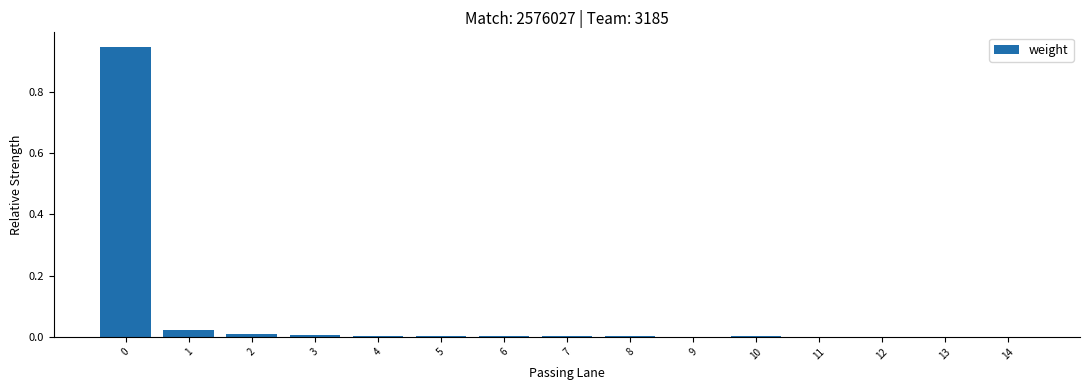

What is the sum of all values?

1.0